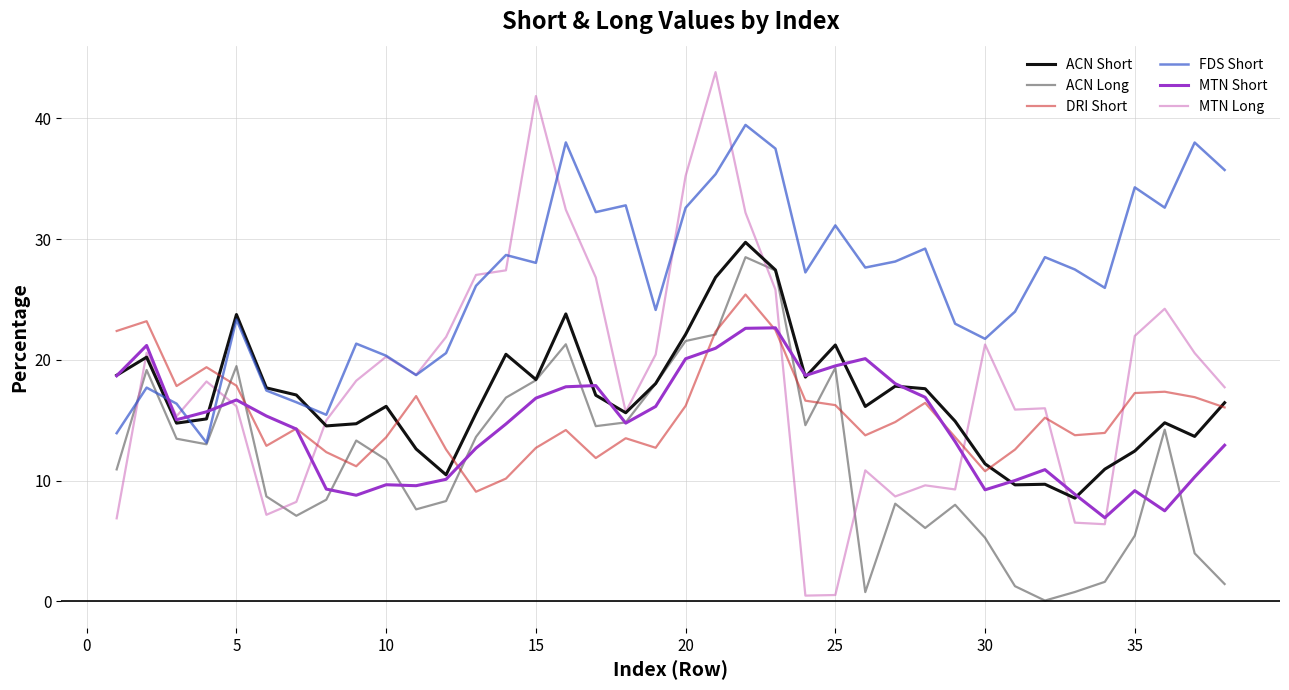

How many categories are shown in the chart?

38